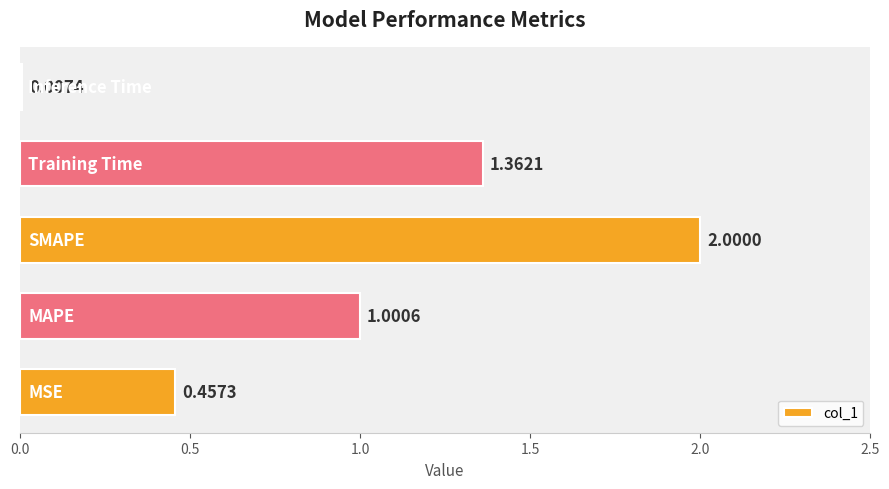

What is the sum of all values?

4.8